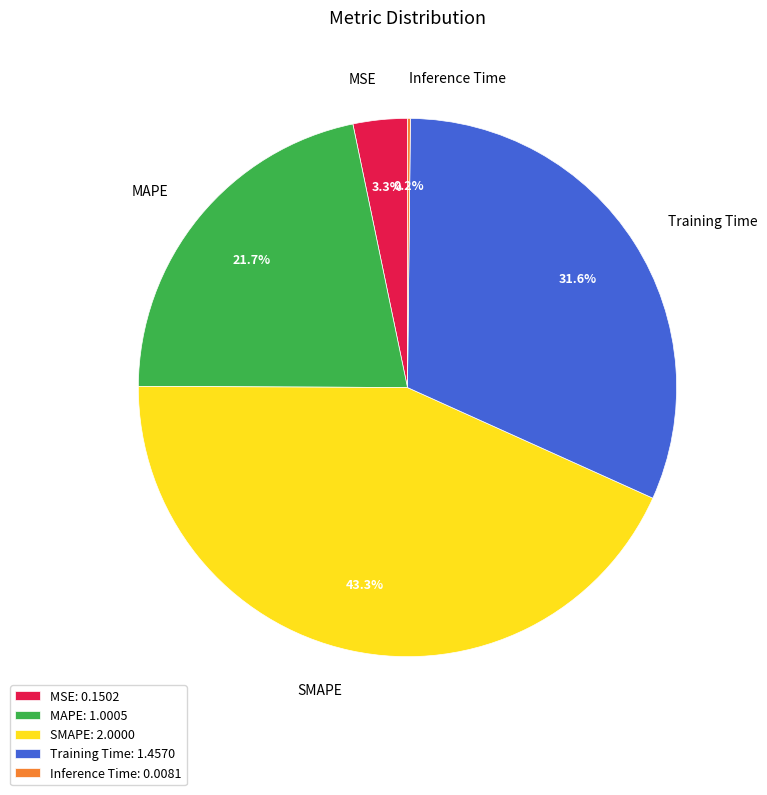

How much of the chart is everything except MAPE: 1.0005?

78.3%